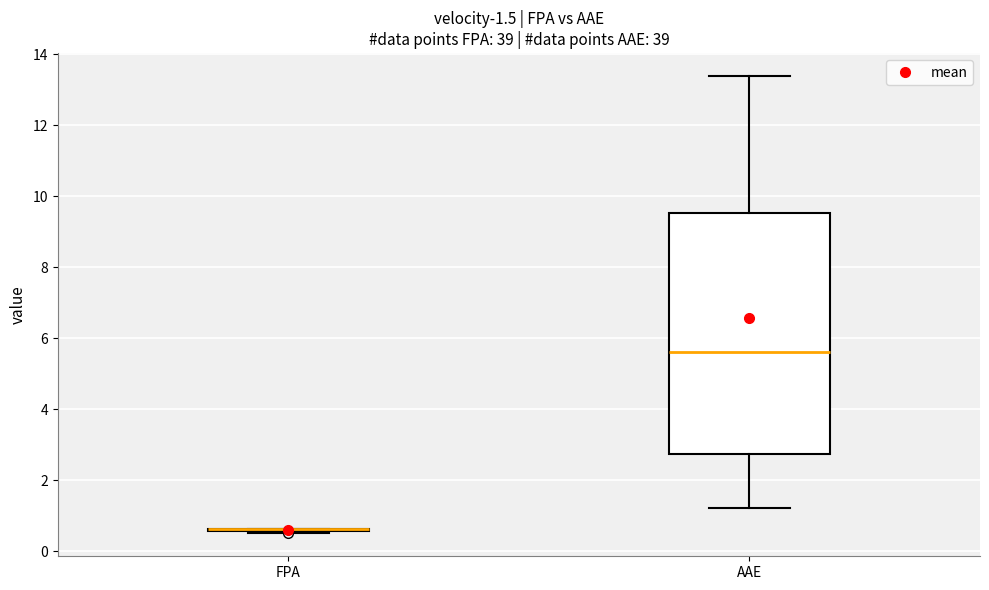

Which box is the tallest, from its lower edge to its upper edge?

AAE